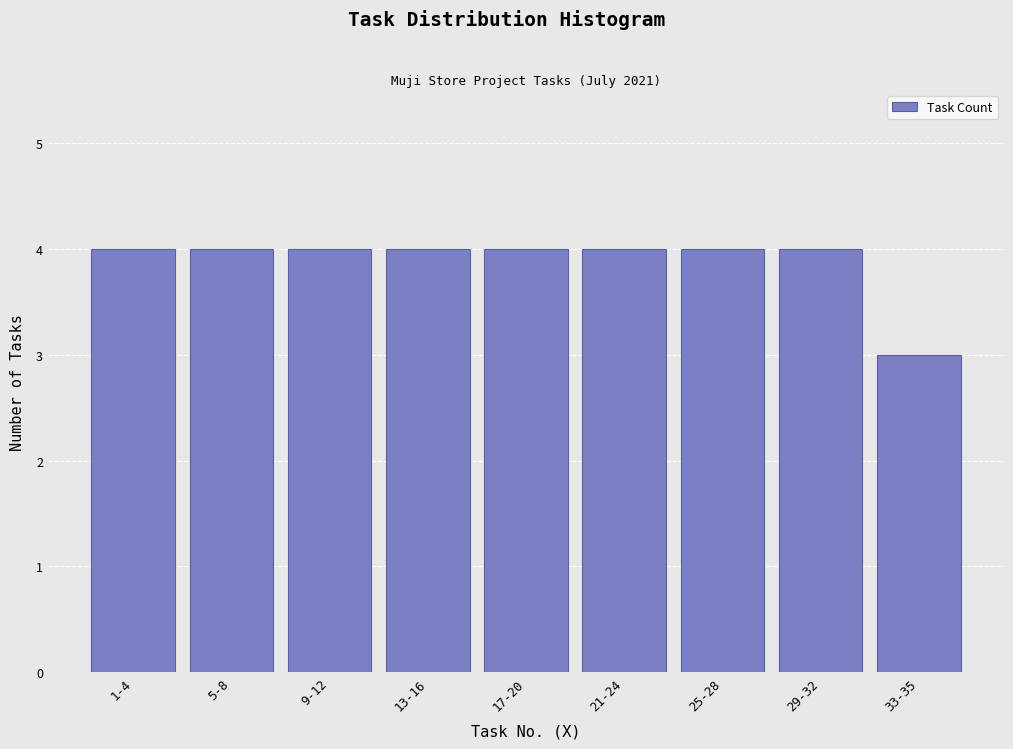

Reading right to left, list all the values displayed in this chart.

33-35=3	29-32=4	25-28=4	21-24=4	17-20=4	13-16=4	9-12=4	5-8=4	1-4=4